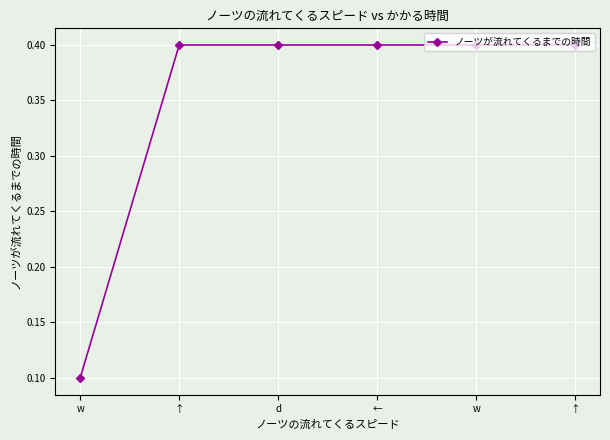

Does the chart display data point markers on the line(s)?

Yes